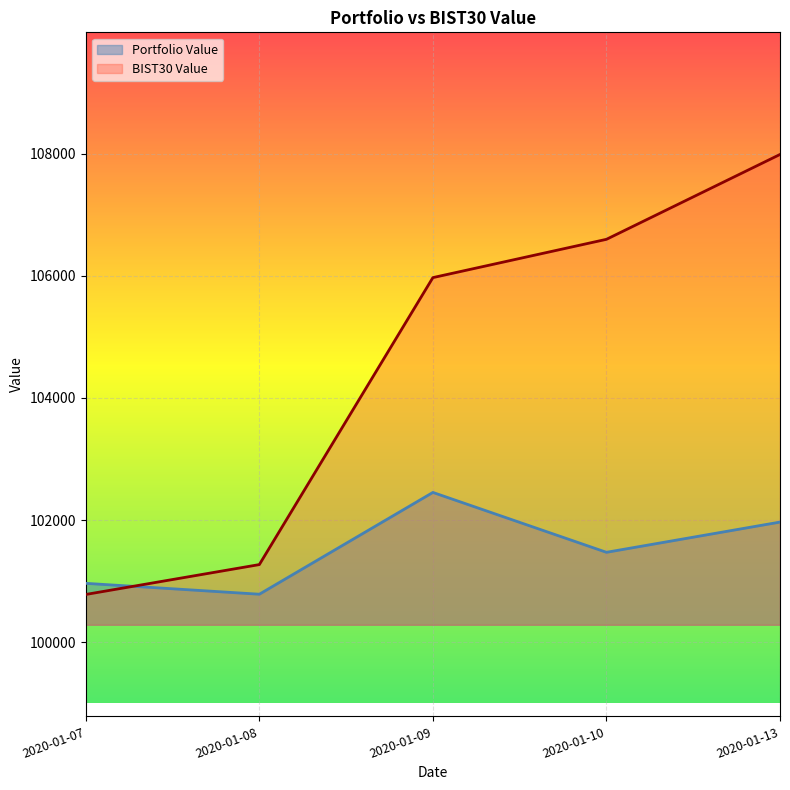

Is the value of Portfolio Value at 2020-01-07 greater than the value of BIST30 Value at 2020-01-09?

No